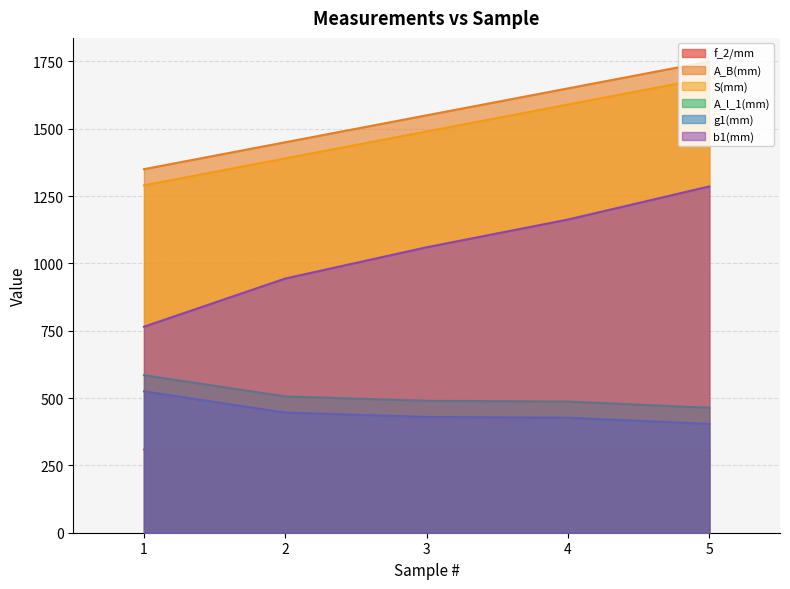

Reading right to left, transcribe all the data shown in this chart.

f_2/mm: 306.9	309.3	306.1	303.6	308.9
A_B(mm): 1750.0	1650.0	1550.0	1450.0	1350.0
S(mm): 1690.0	1590.0	1490.0	1390.0	1290.0
A_l_1(mm): 464.0	487.0	490.0	506.0	585.0
g1(mm): 404.0	427.0	430.0	446.0	525.0
b1(mm): 1286.0	1163.0	1060.0	944.0	765.0